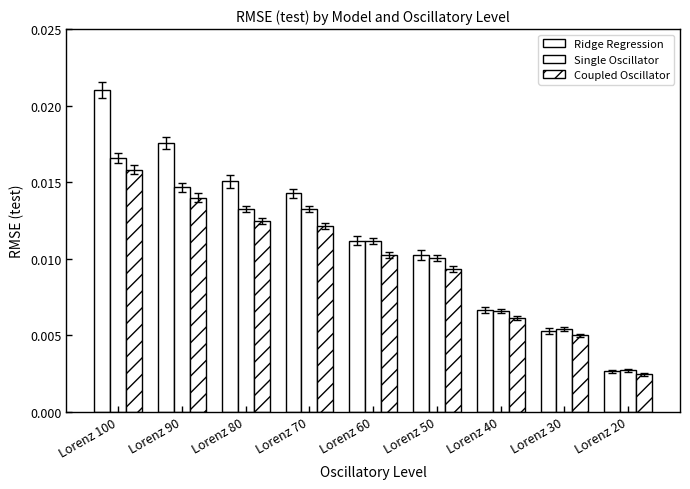

List the series in order of their overall mean, lowest first.

Coupled Oscillator, Single Oscillator, Ridge Regression